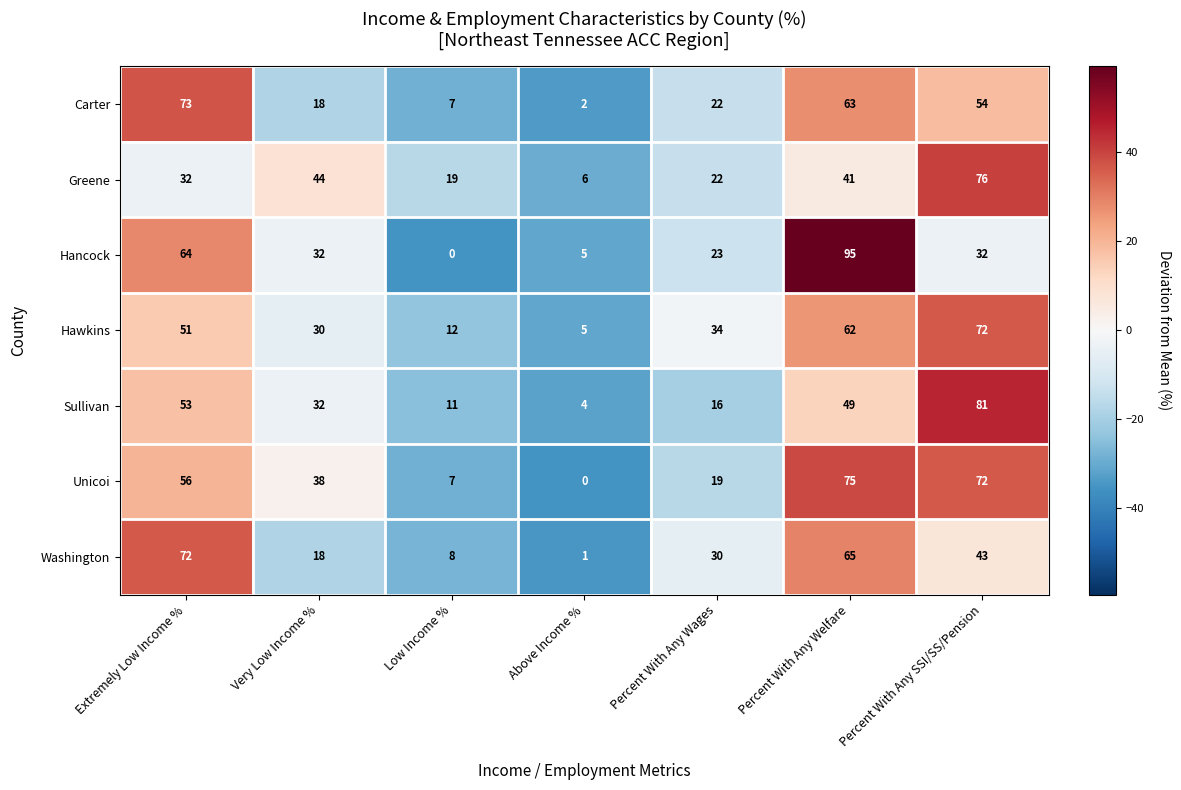

What is the total value across all series at Very Low Income %?

212